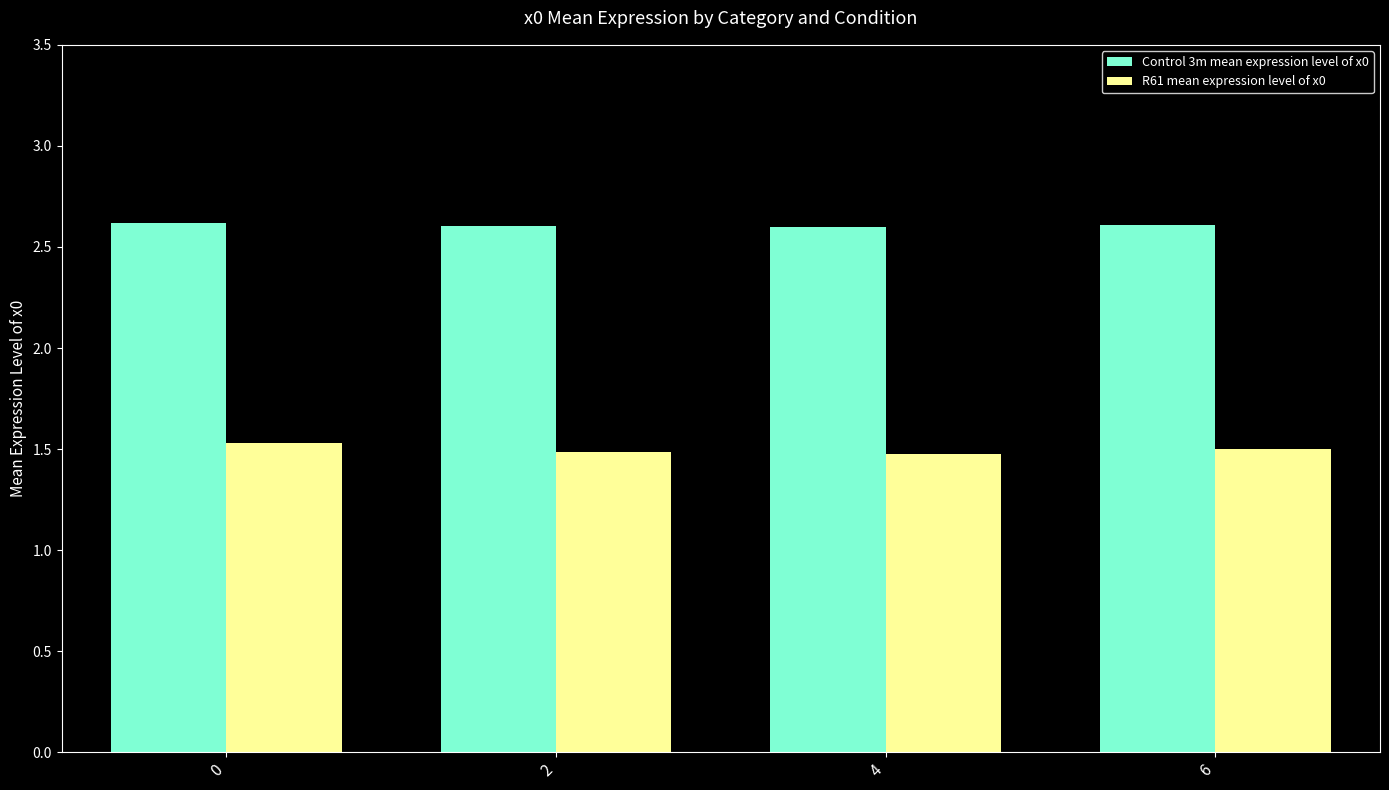

At 6, list the series in order from largest to smallest.

Control 3m mean expression level of x0, R61 mean expression level of x0